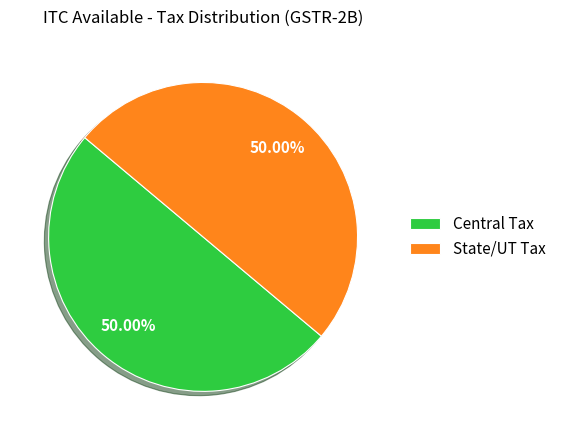

Do State/UT Tax and Central Tax together represent more than half of the pie?

Yes